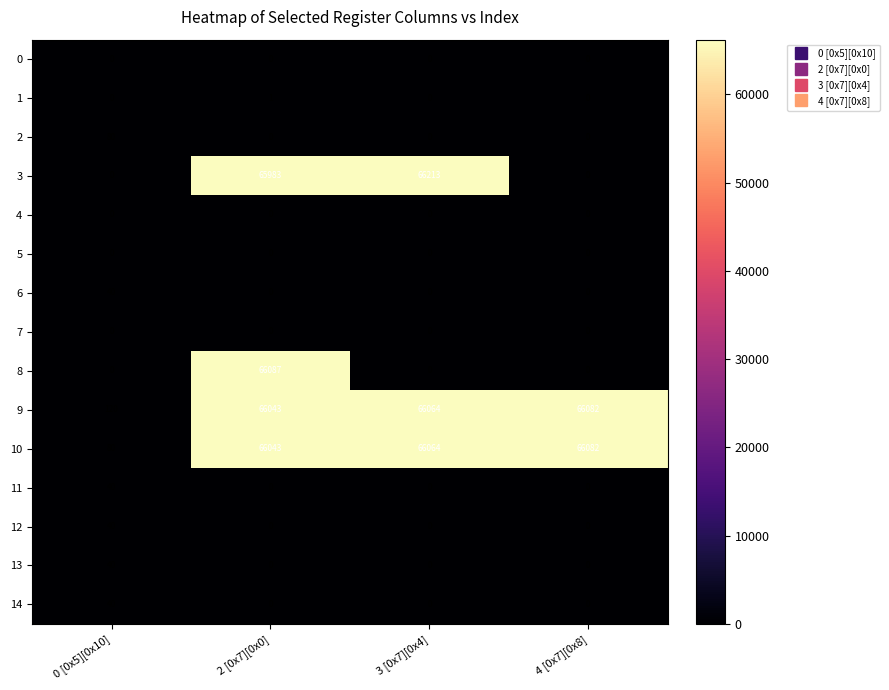

What is the difference between the maximum and minimum values in the 10 series?

66002